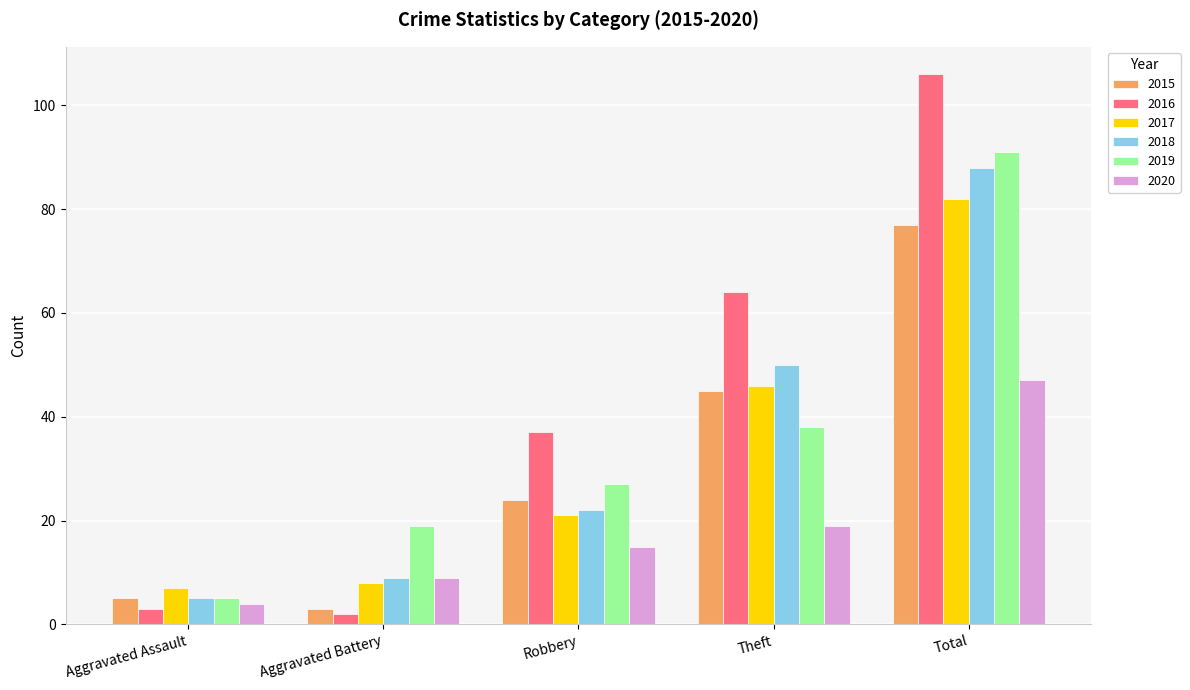

What is the average value of the 2017 series?

33